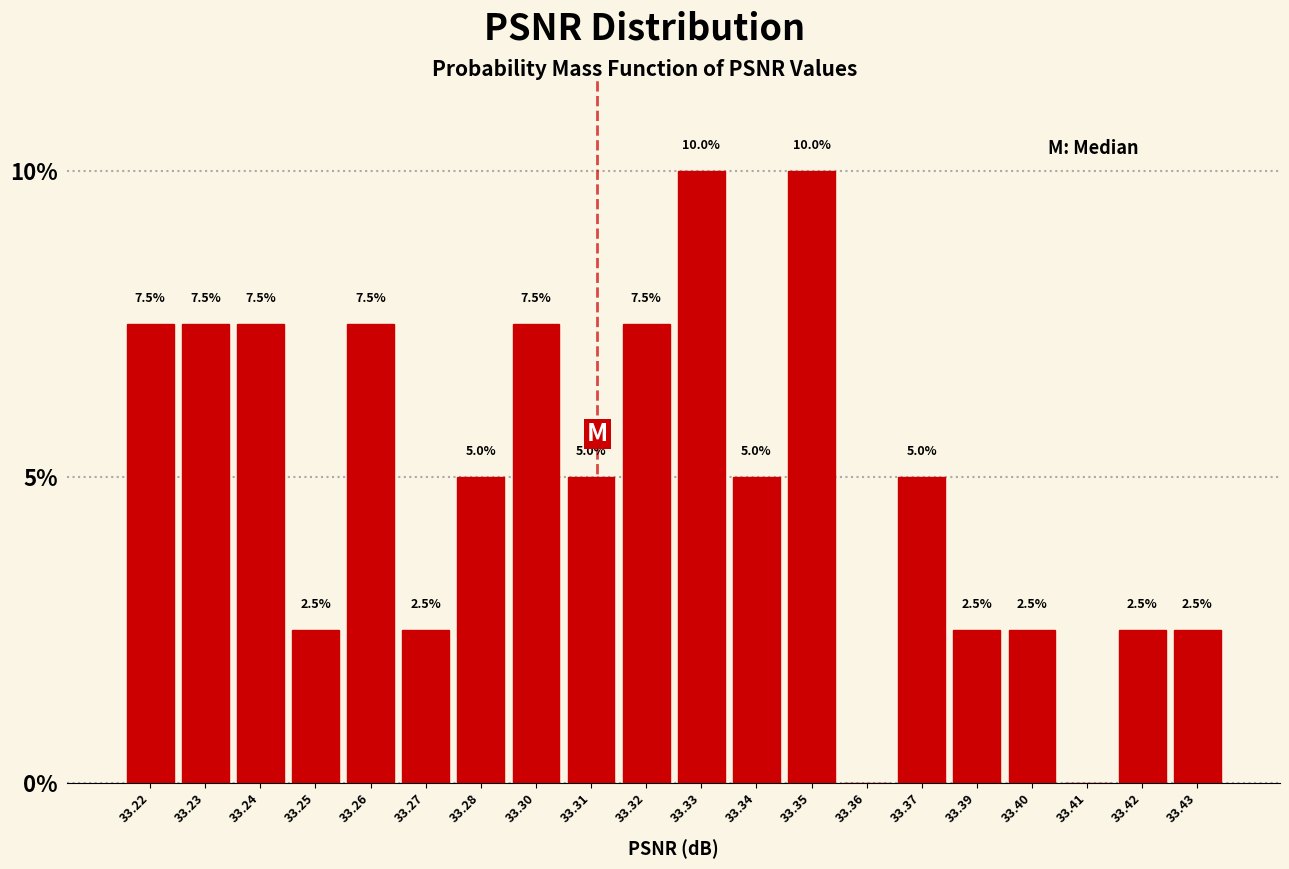

Reading left to right, what are all the values shown in this chart?

33.22=7.5	33.23=7.5	33.24=7.5	33.25=2.5	33.26=7.5	33.27=2.5	33.28=5.0	33.30=7.5	33.31=5.0	33.32=7.5	33.33=10.0	33.34=5.0	33.35=10.0	33.36=0.0	33.37=5.0	33.39=2.5	33.40=2.5	33.41=0.0	33.42=2.5	33.43=2.5